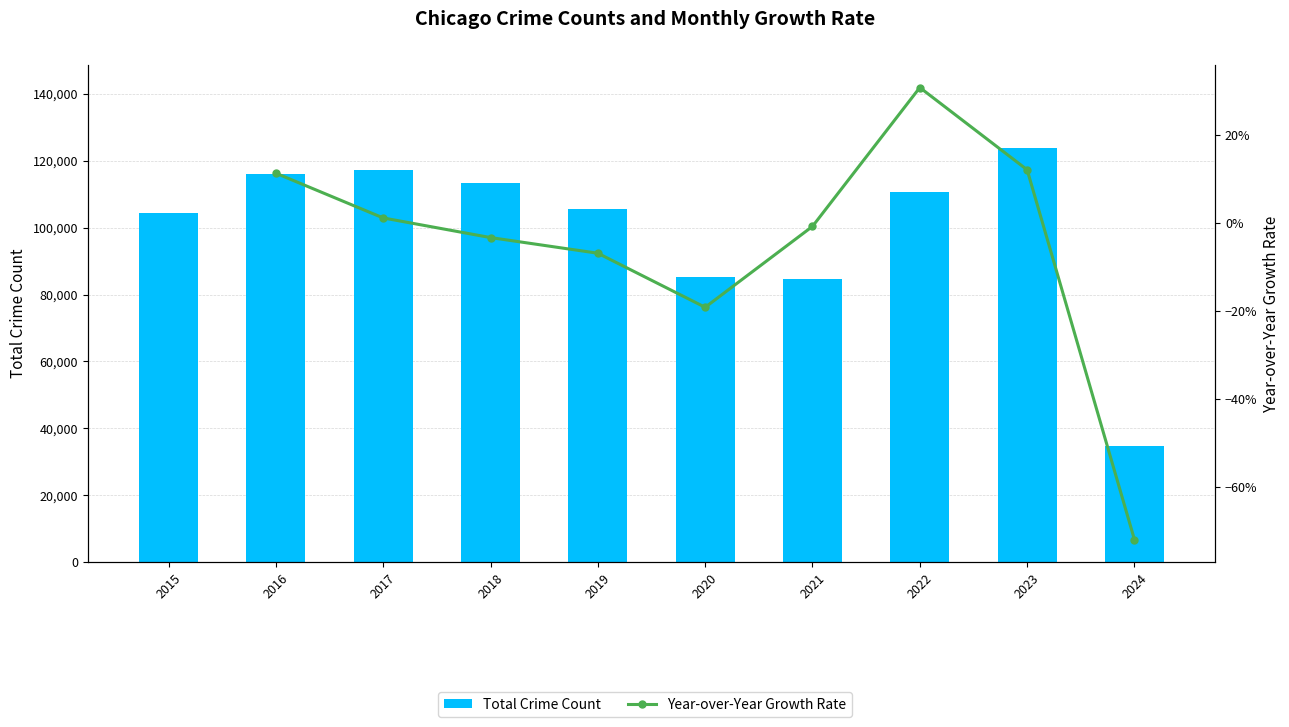

At which category is the sum across all series the highest?

2023